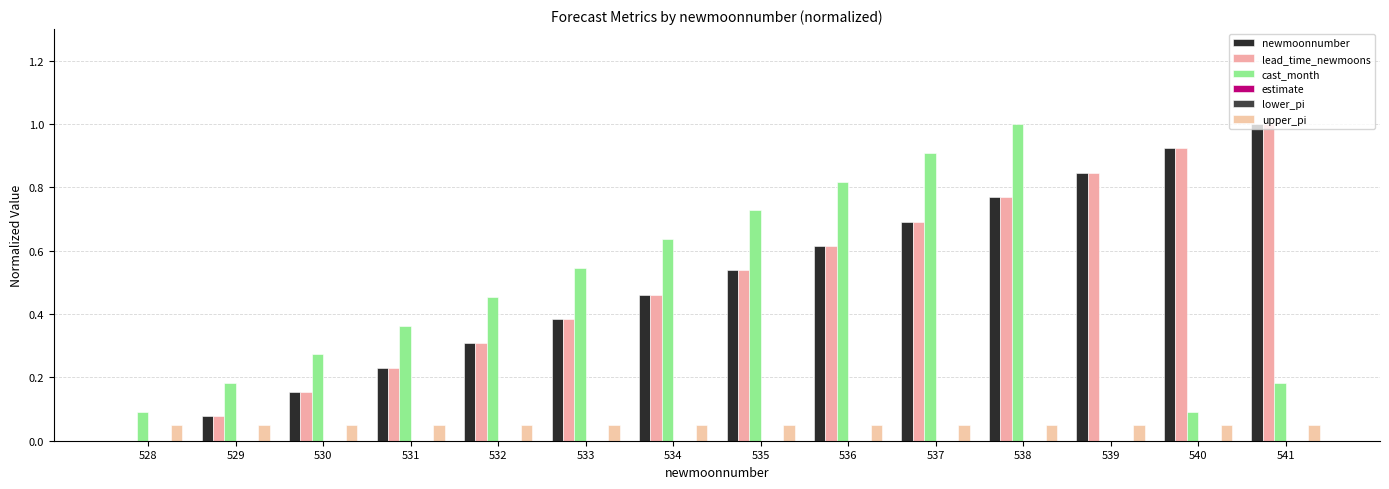

True or false: newmoonnumber has a value of 0.7 at 535.

False